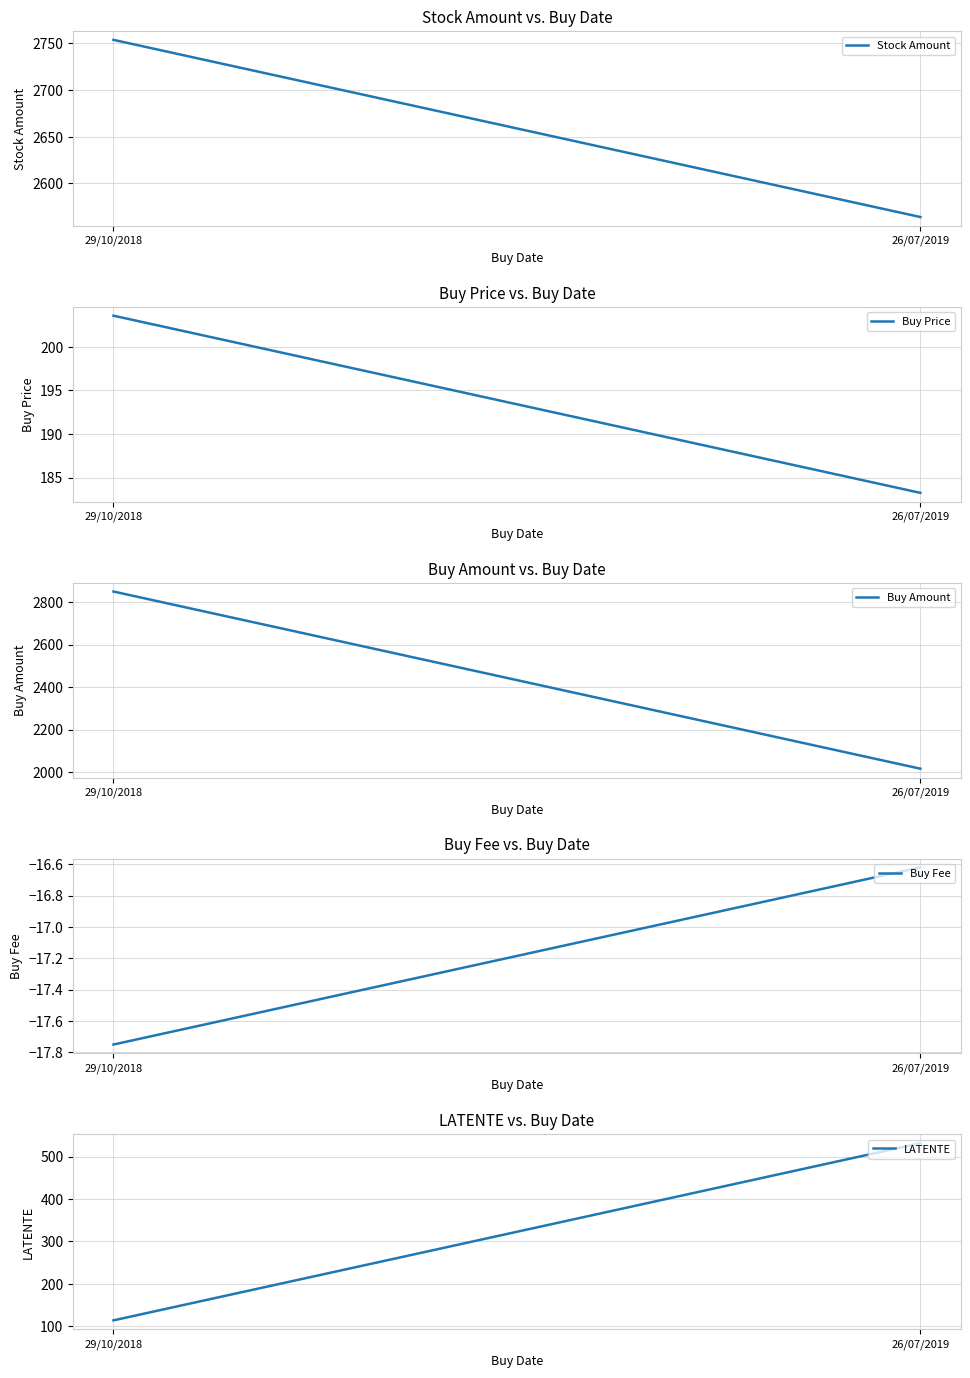

What are all the series names shown in the legend?

Stock Amount, Buy Price, Buy Amount, Buy Fee, LATENTE